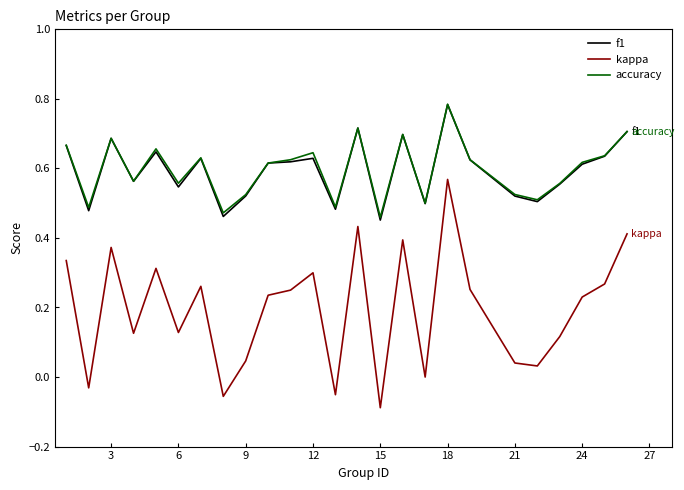

What are all the series names shown in the legend?

f1, kappa, accuracy